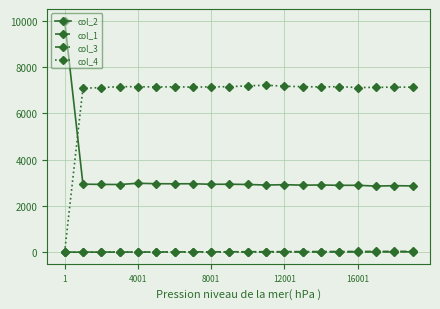

What is the value of the col_2 point at the 18th from the left?

2855.0